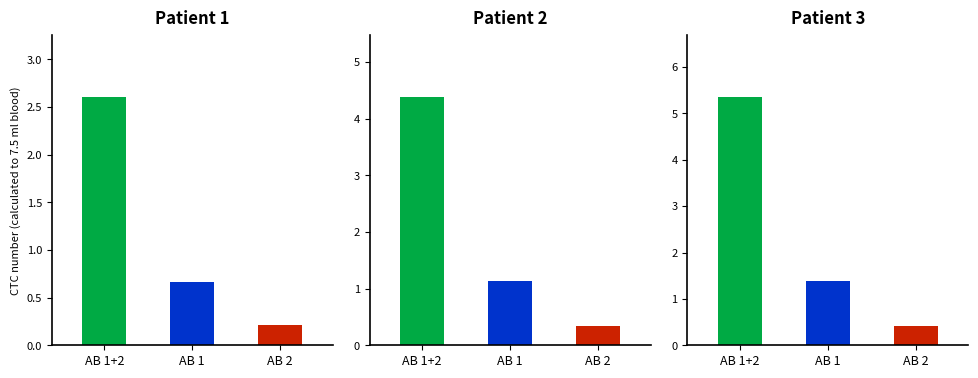

What is the difference between the second highest and minimum values in the AB 2 series?

0.2